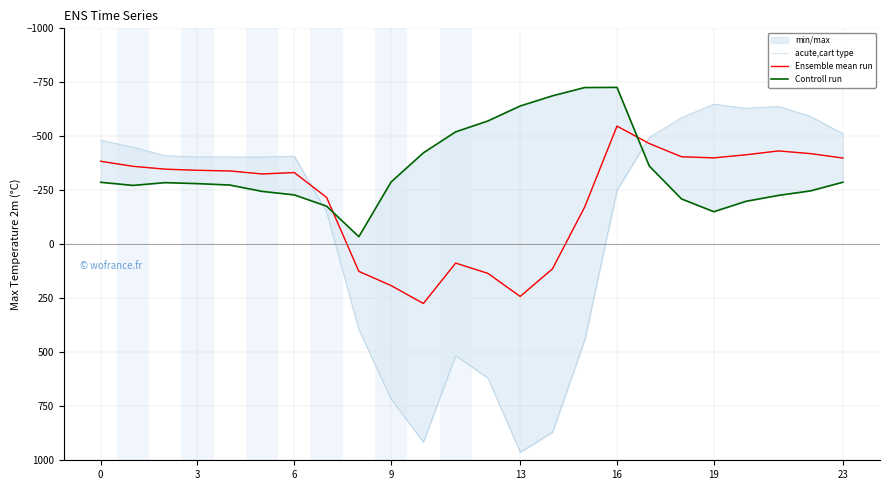

What is the difference between the maximum and minimum values in the Controll run series?

691.3